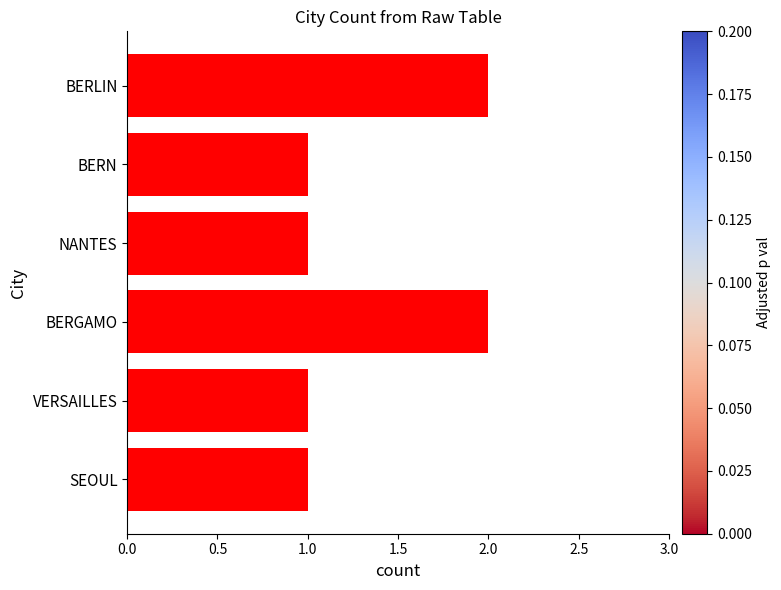

The chart shows a value of 1 at SEOUL. True or false?

True